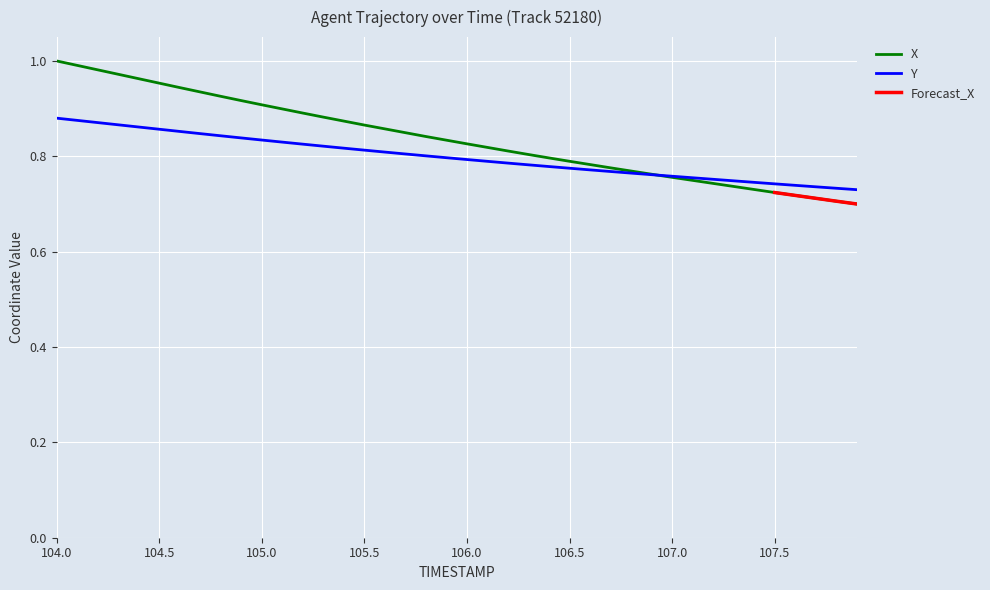

After their last crossing, which series has the higher values: X or Y?

Y